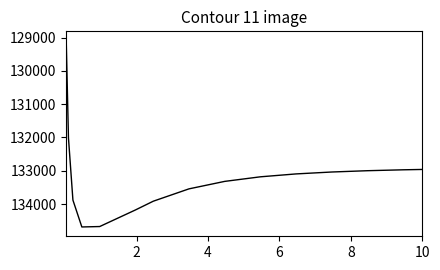

What is the smallest value displayed?

129092.1